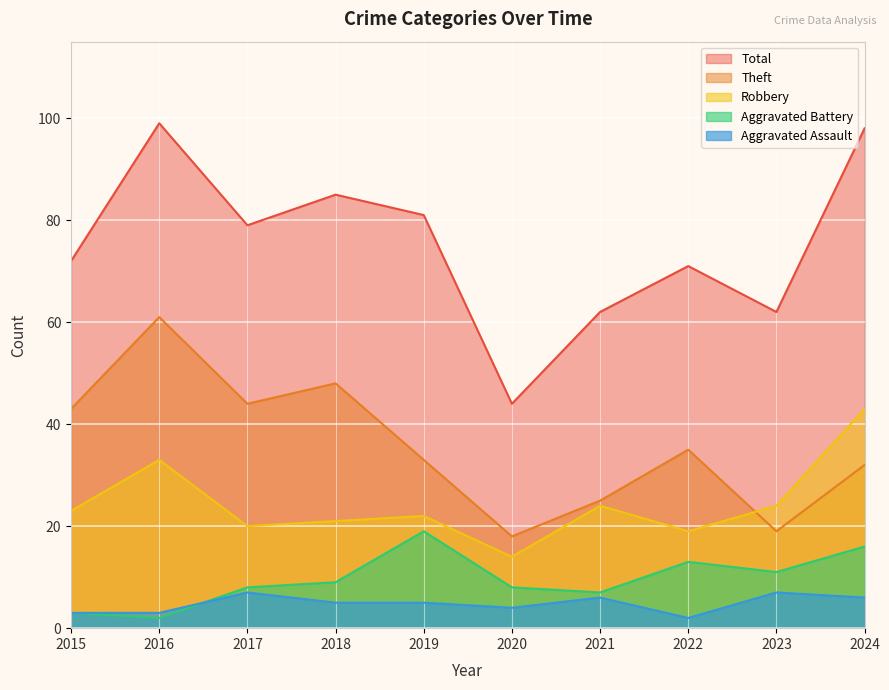

How many distinct data groups are displayed?

5